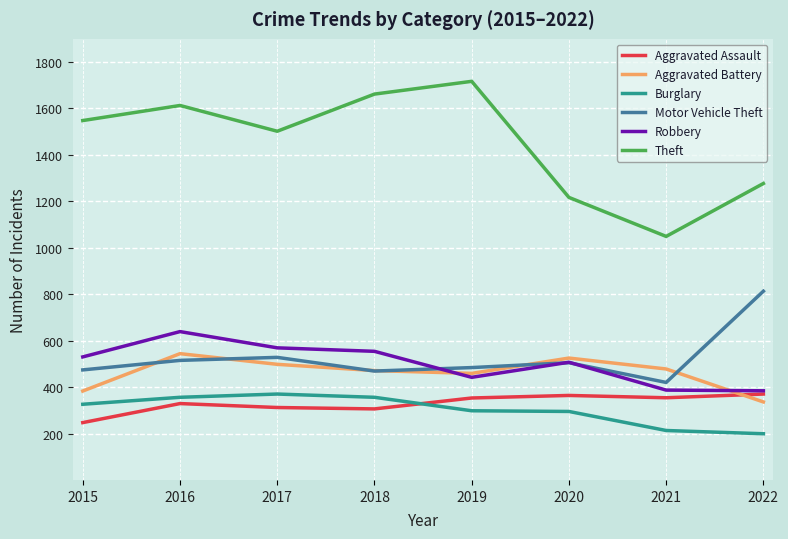

True or false: Burglary and Robbery intersect in this chart.

False